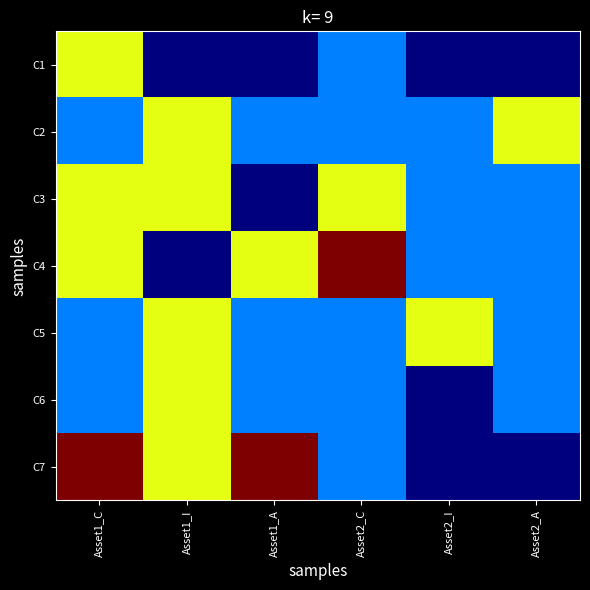

What is the maximum value shown in the chart?

0.8